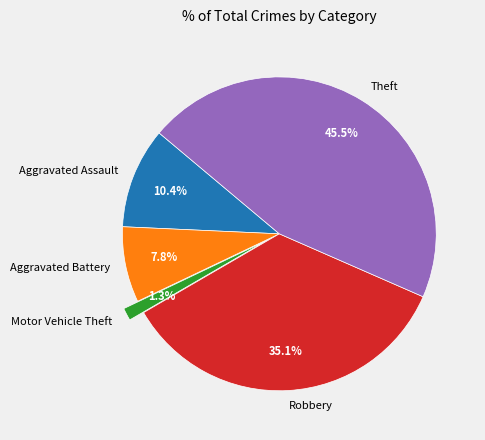

Is it true that Aggravated Battery is 18% of the pie?

False